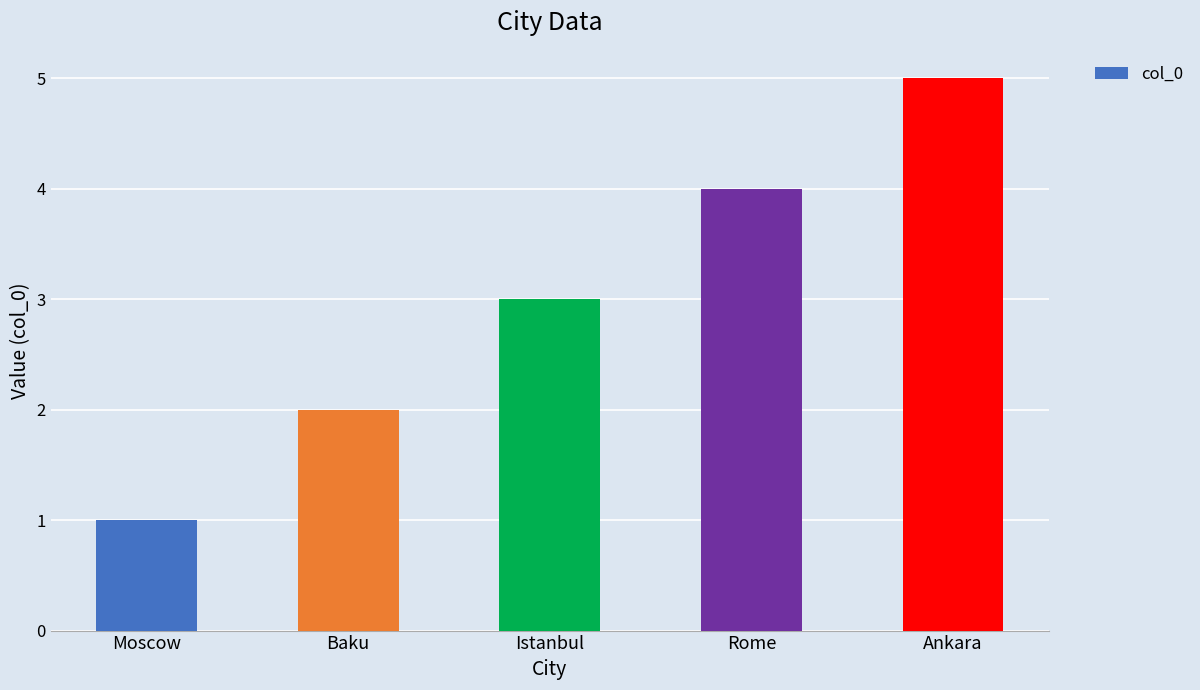

What is the change in value from Moscow to Ankara?

+4